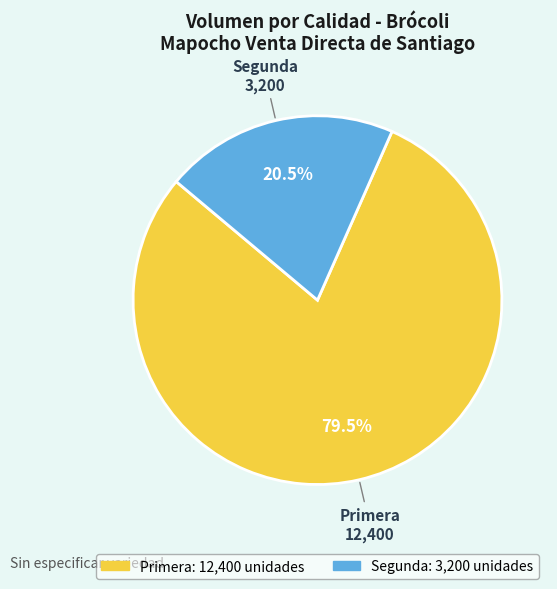

Combined, what portion of the pie is Primera and Segunda?

100.0%